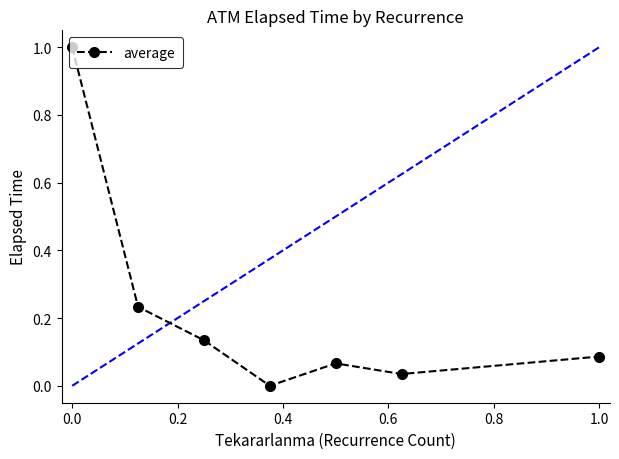

What is the difference between the maximum and minimum values?

1.0